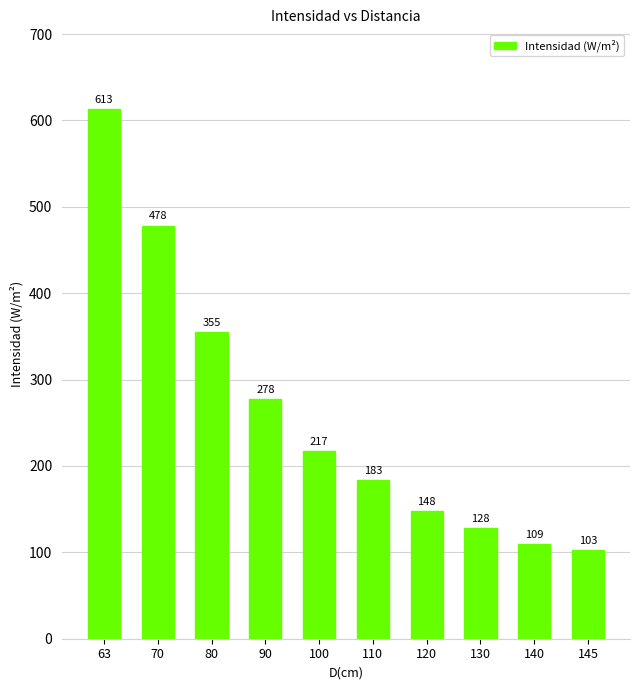

How many values are below 216?

5